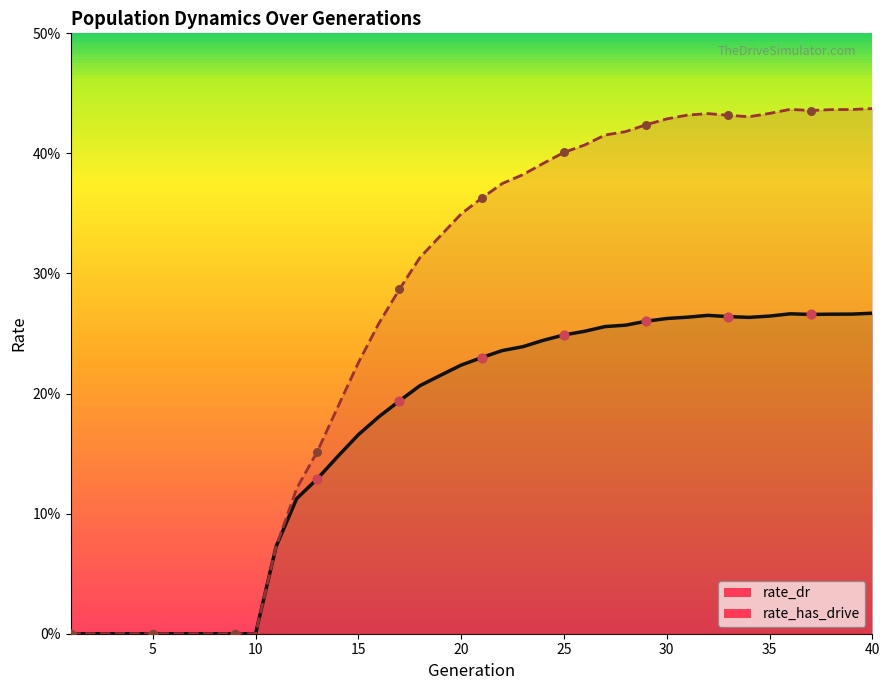

Which series has the largest total across all categories?

rate_has_drive